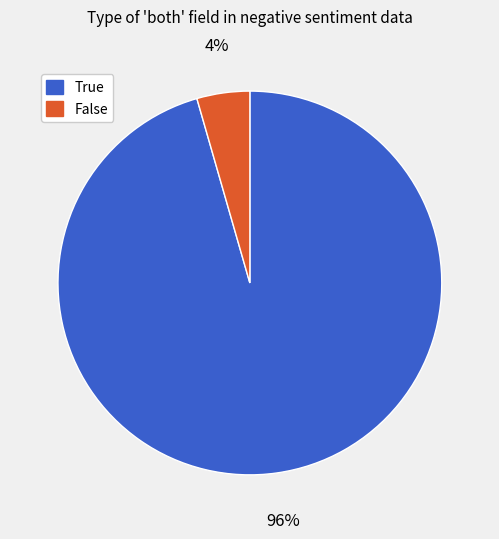

Rank the categories by value from highest to lowest.

True, False